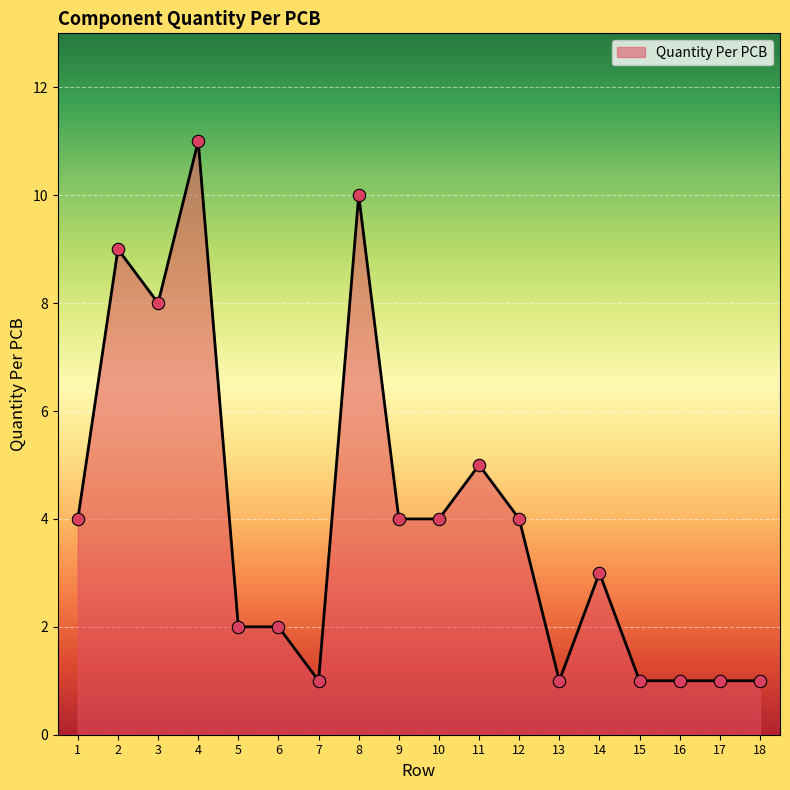

What is the change in value from 1 to 13?

-3